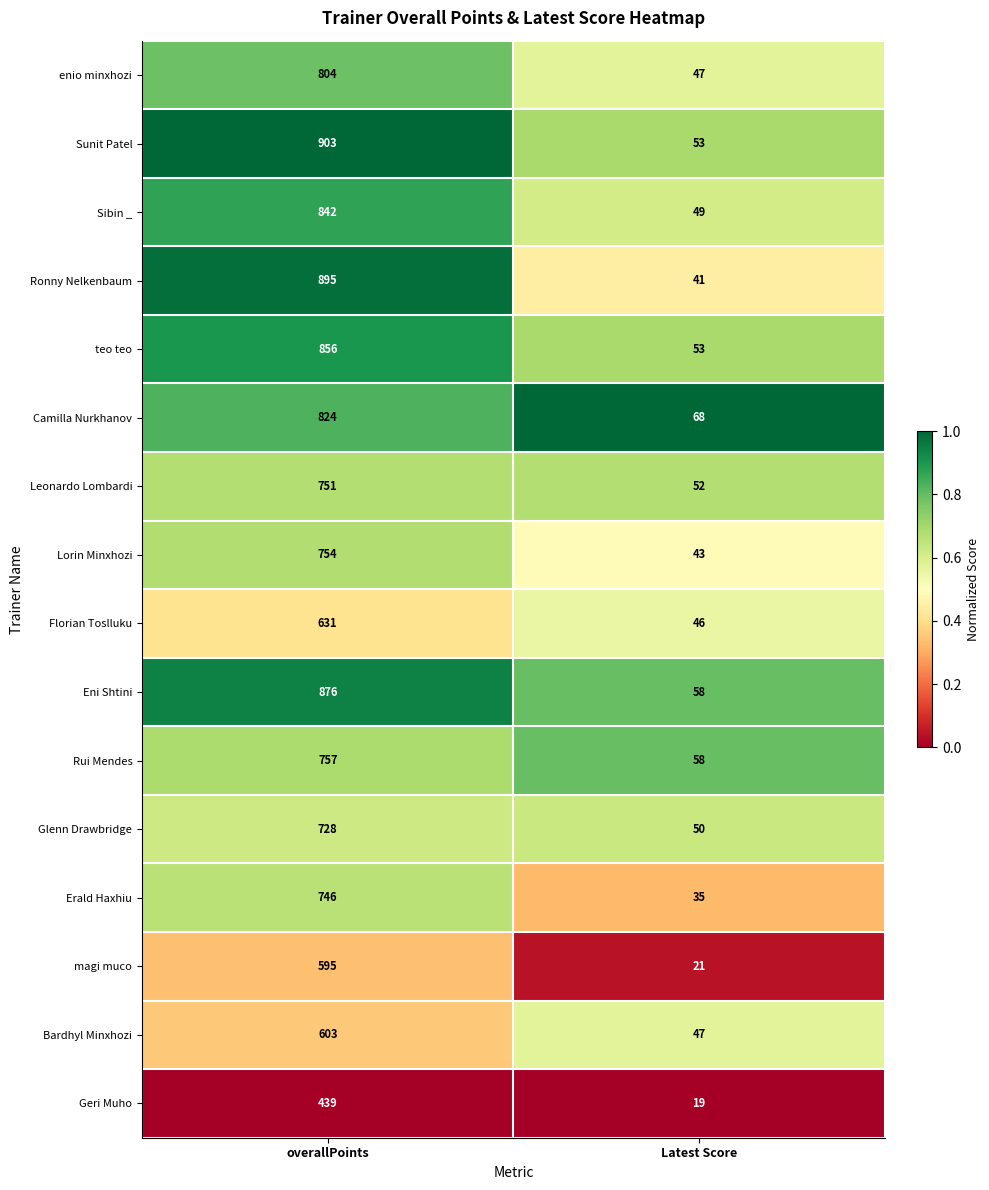

What is the spread (max minus min) of values at overallPoints?

464